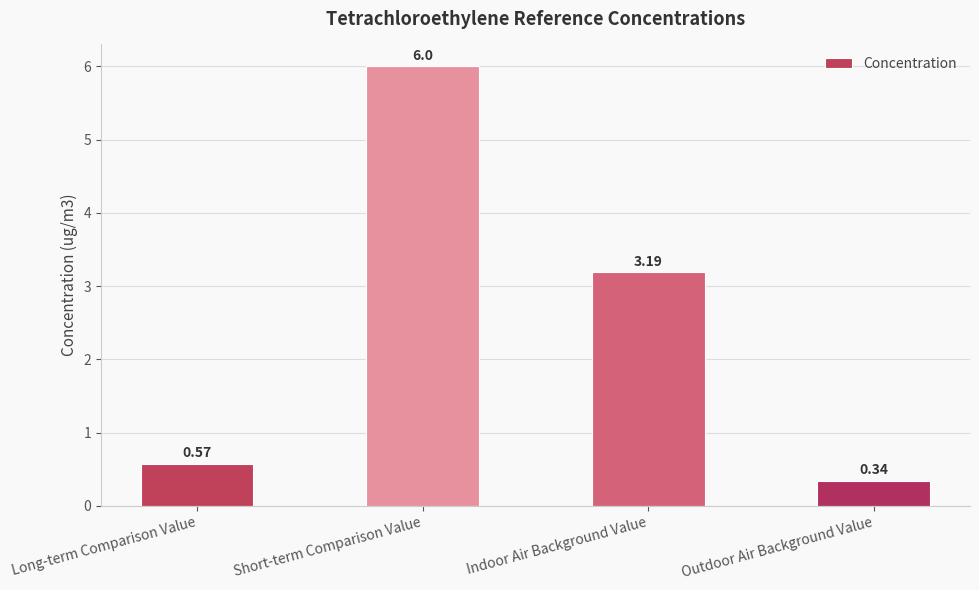

The chart shows a value of 6.0 at Short-term Comparison Value. True or false?

True